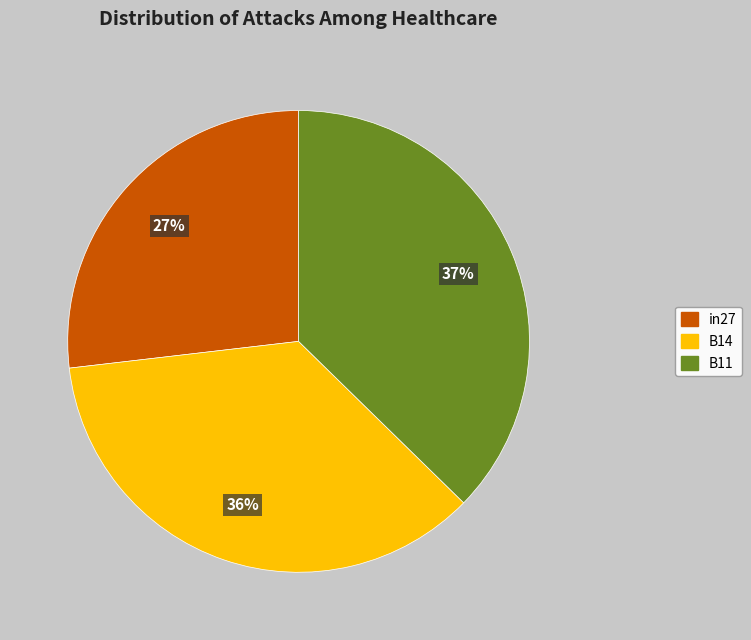

To the nearest percent, what is the combined percentage of B11 and in27?

64%